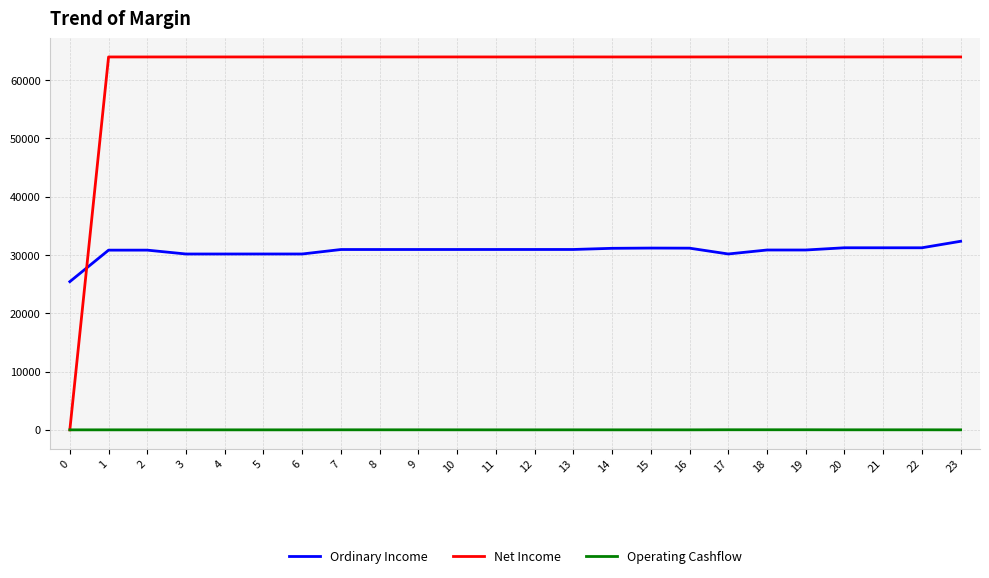

Rank the series by their average value, from highest to lowest.

Net Income, Ordinary Income, Operating Cashflow